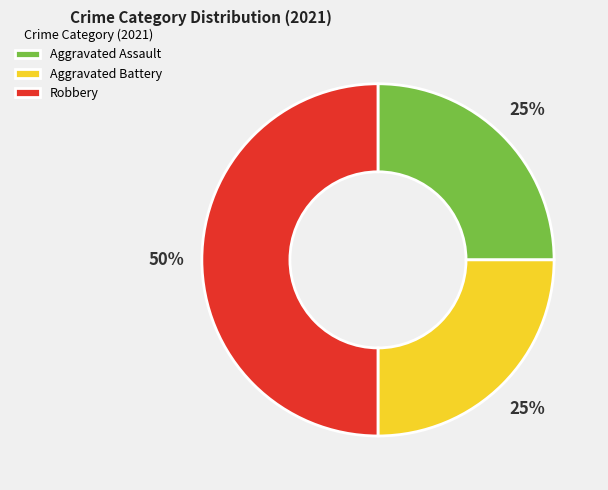

Is it true that Aggravated Assault is 13% of the pie?

False